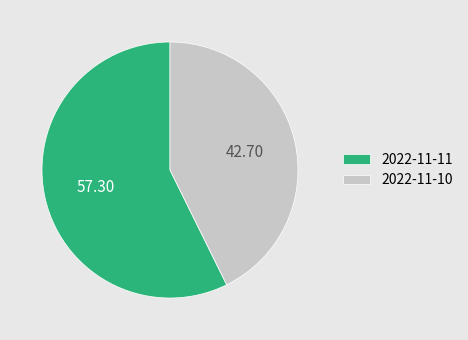

Is there a majority slice in this chart?

Yes